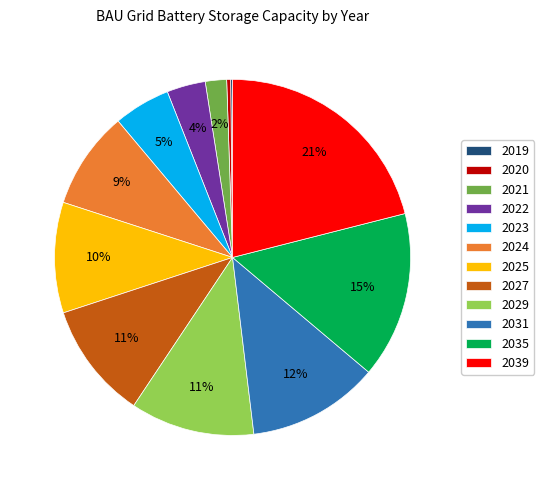

To the nearest percent, what is the difference between the largest and smallest slice percentages?

21%